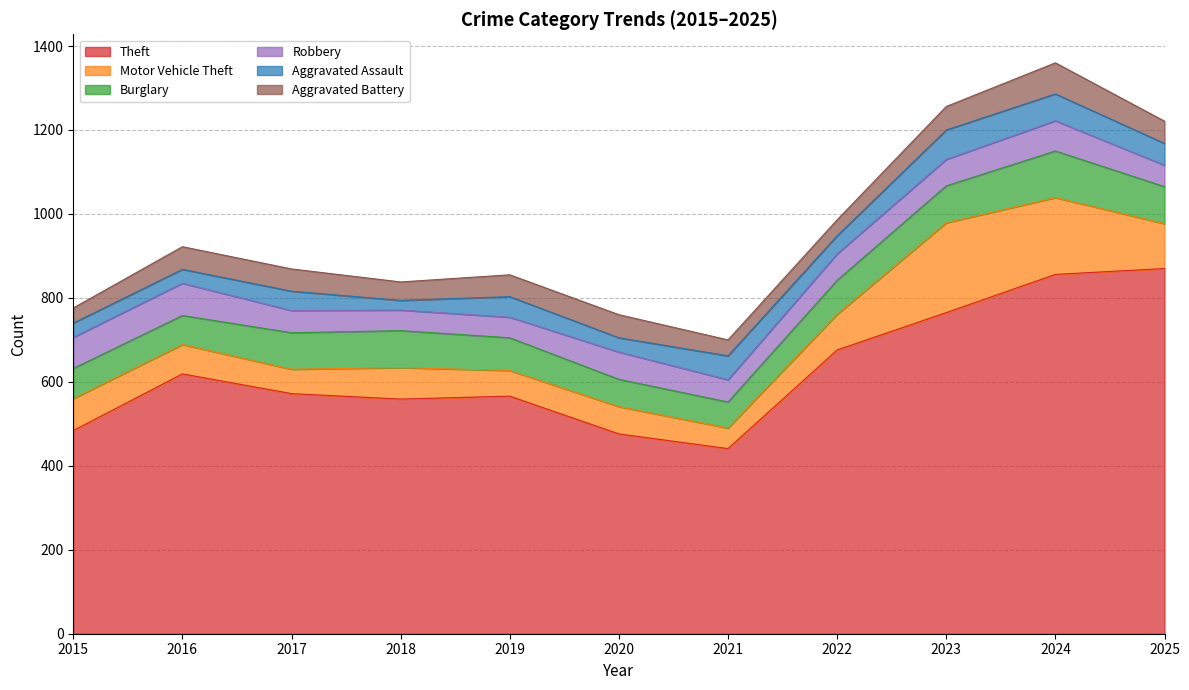

Where is Motor Vehicle Theft nearest to the value 131?

2025